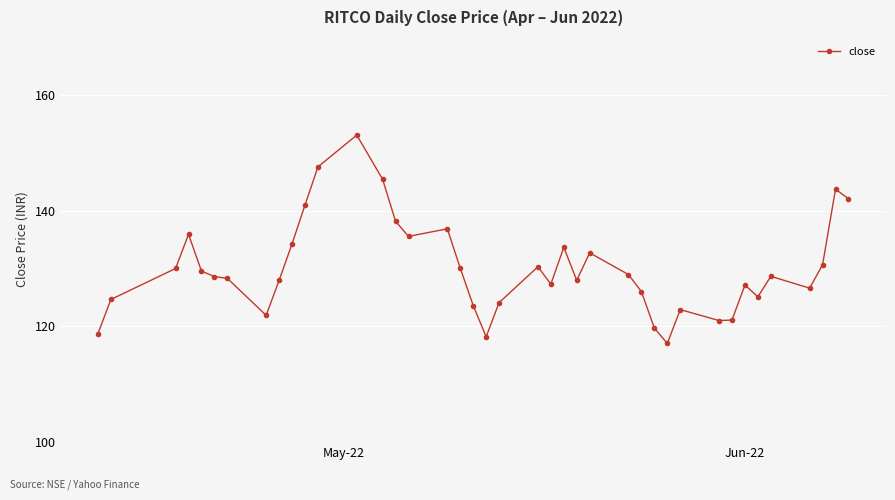

What is the maximum value shown in the chart?

153.1